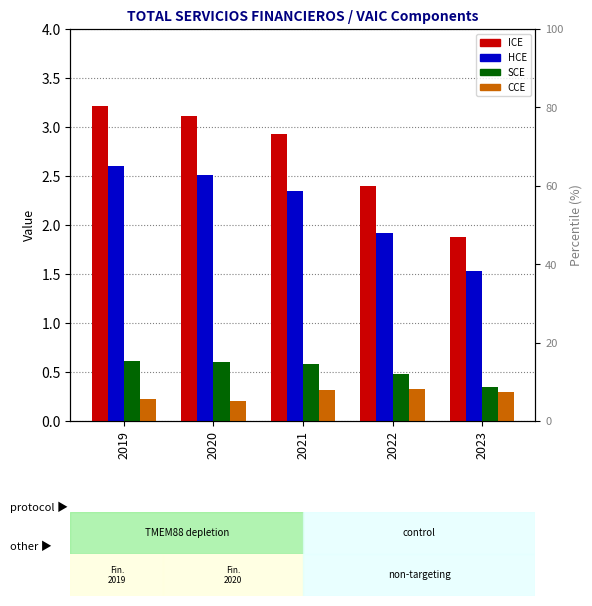

The HCE series shows 1.5 at 2023. True or false?

True